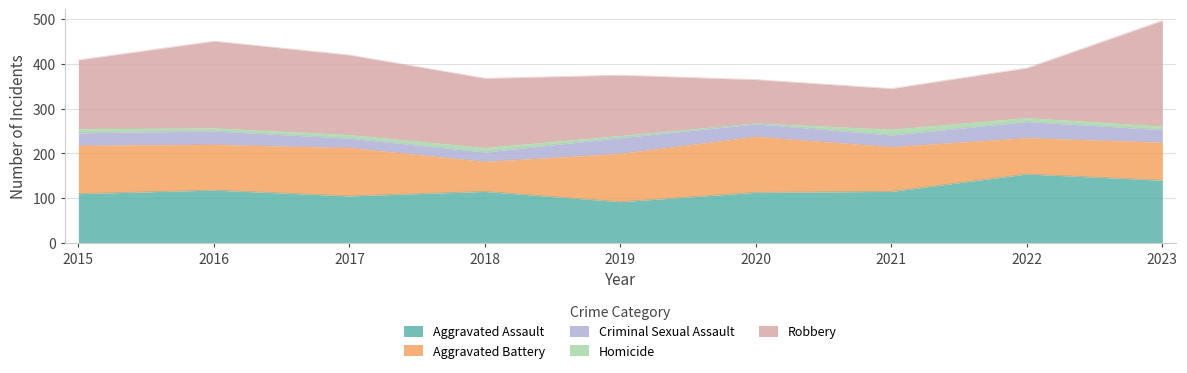

What is the value of the Aggravated Assault point at the 3rd from the left?

105